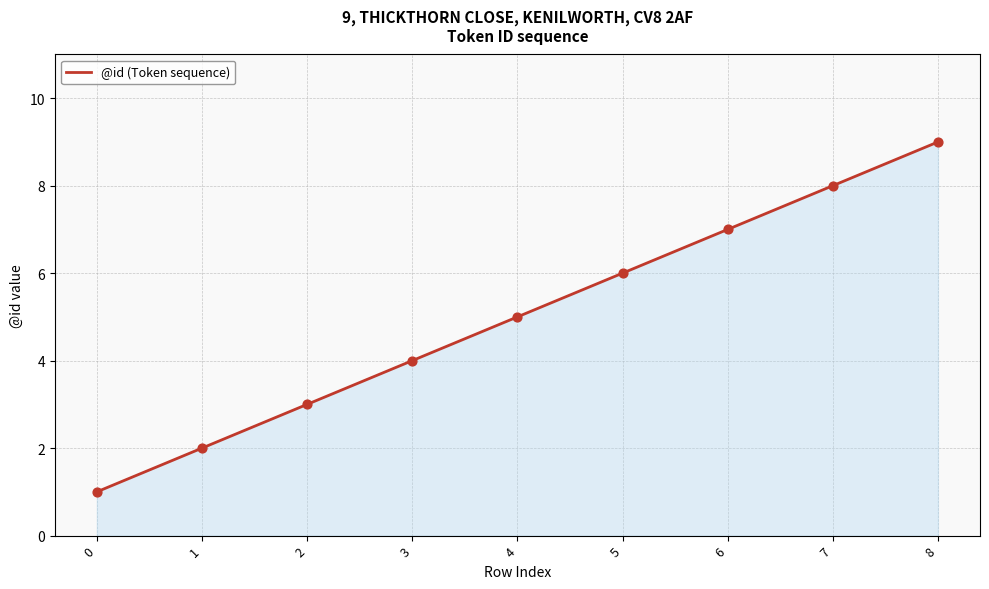

What is the ratio of the value at 5 to the value at 8?

0.7